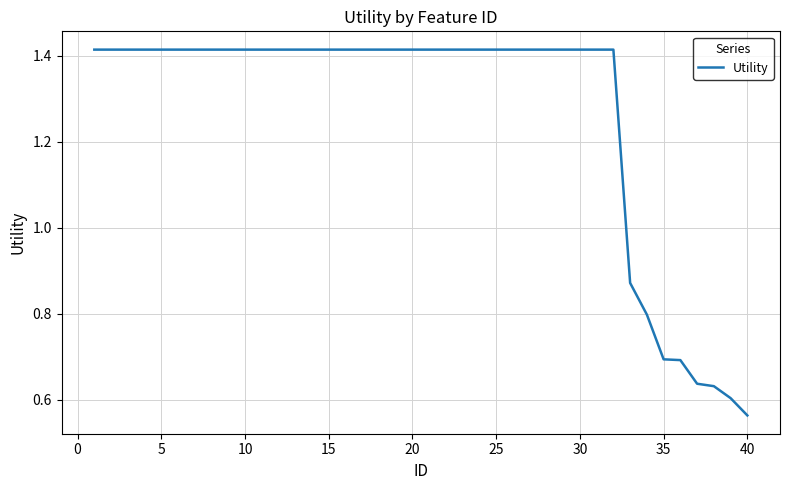

What is the smallest value displayed?

0.6